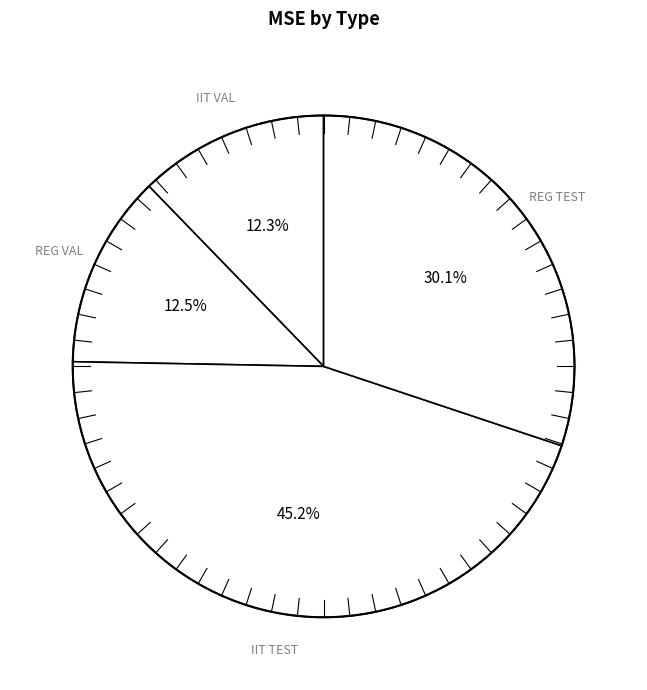

Which category has the smallest portion of the pie?

IIT VAL